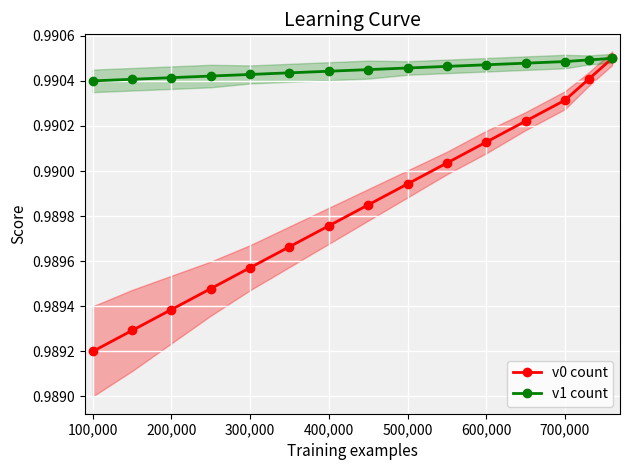

List the series in order of their peak value, highest first.

v0 count, v1 count